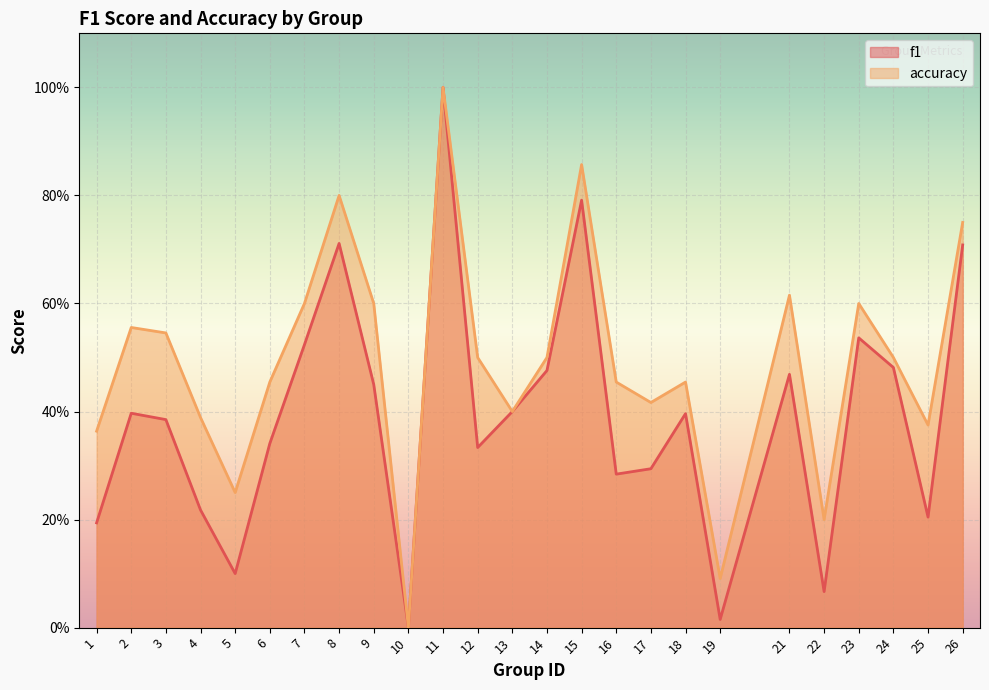

Reading left to right, what are all the values shown in this chart?

f1: 1=0.2	2=0.4	3=0.4	4=0.2	5=0.1	6=0.3	7=0.5	8=0.7	9=0.5	10=0.0	11=1.0	12=0.3	13=0.4	14=0.5	15=0.8	16=0.3	17=0.3	18=0.4	19=0.0	21=0.5	22=0.1	23=0.5	24=0.5	25=0.2	26=0.7
accuracy: 1=0.4	2=0.6	3=0.5	4=0.4	5=0.2	6=0.5	7=0.6	8=0.8	9=0.6	10=0.0	11=1.0	12=0.5	13=0.4	14=0.5	15=0.9	16=0.5	17=0.4	18=0.5	19=0.1	21=0.6	22=0.2	23=0.6	24=0.5	25=0.4	26=0.8